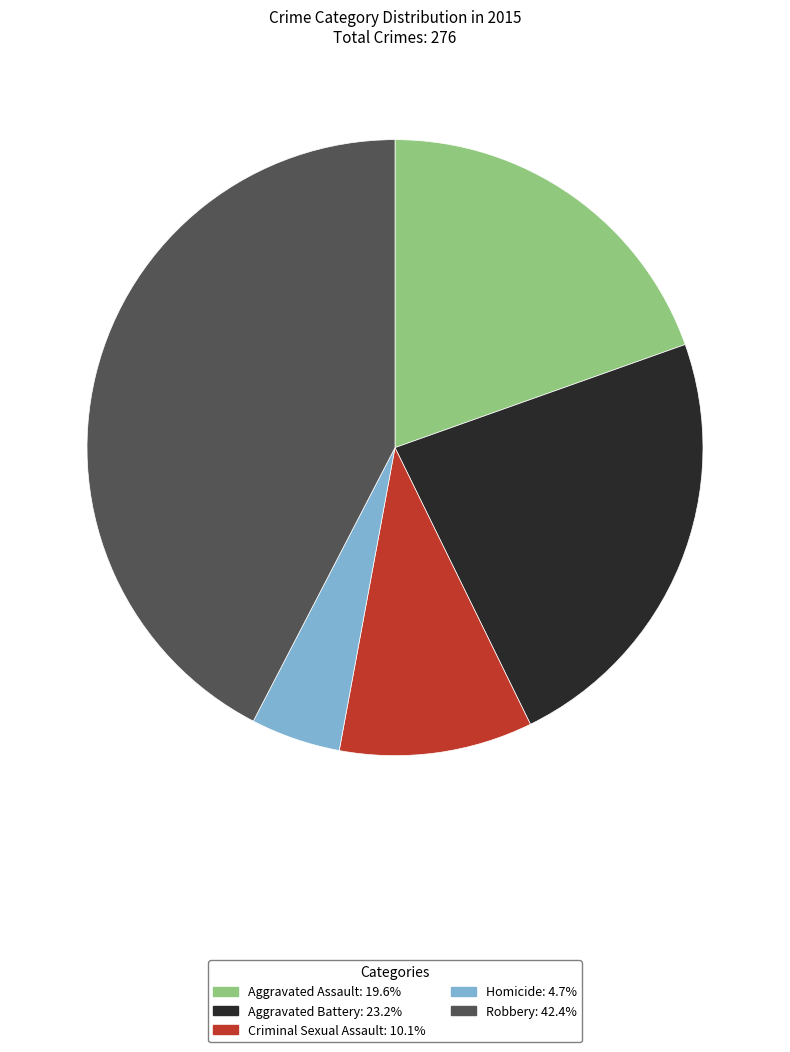

What is the ratio of the value at Aggravated Assault to the value at Robbery?

0.5